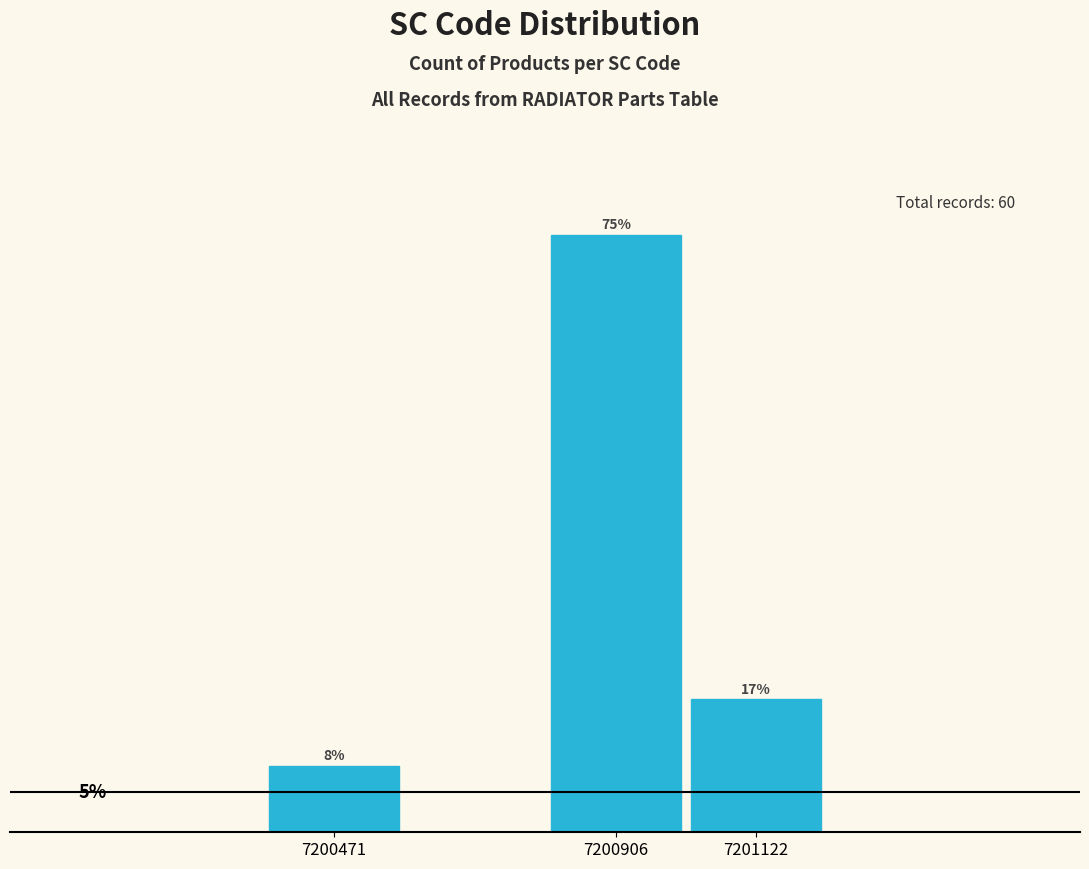

Does the chart contain any negative values?

No